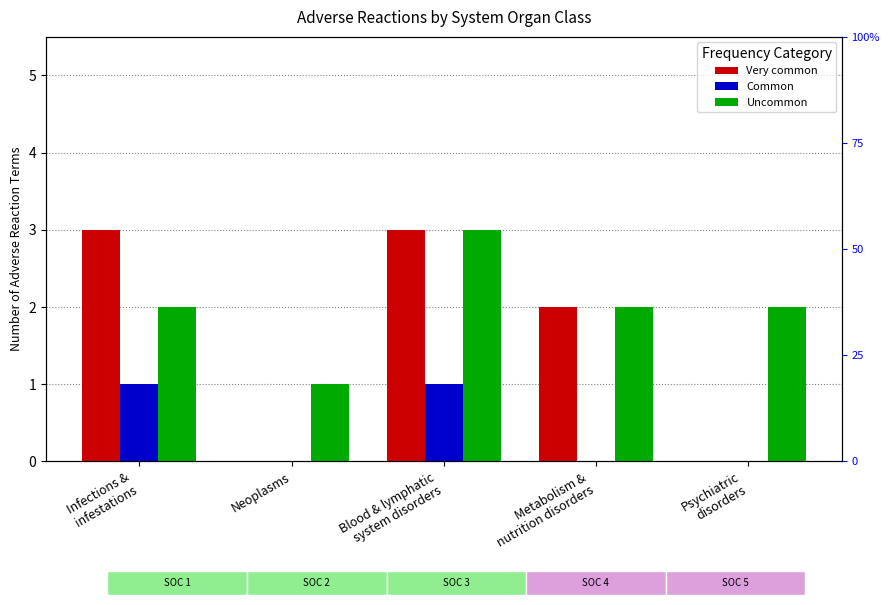

What is the difference between the highest and lowest values at Psychiatric
disorders?

2